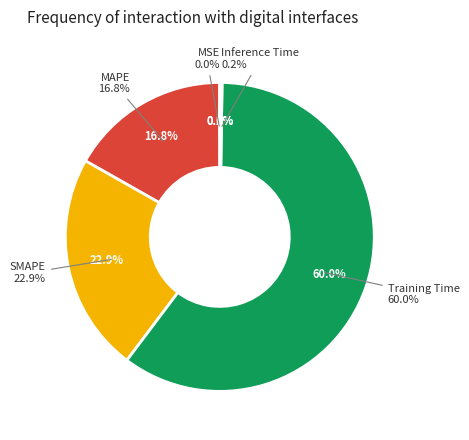

To the nearest percent, what is the combined percentage of Training Time and Inference Time?

60%